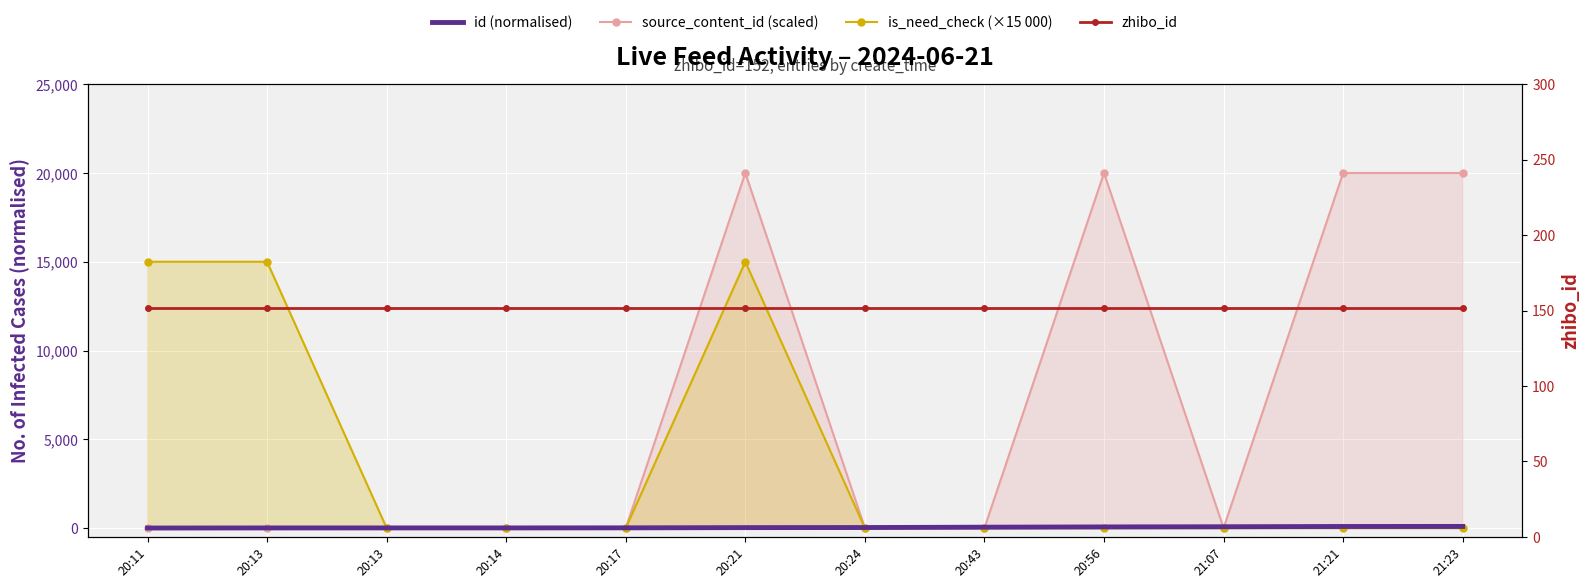

How many interior local peaks does the source_content_id (scaled) series have?

3